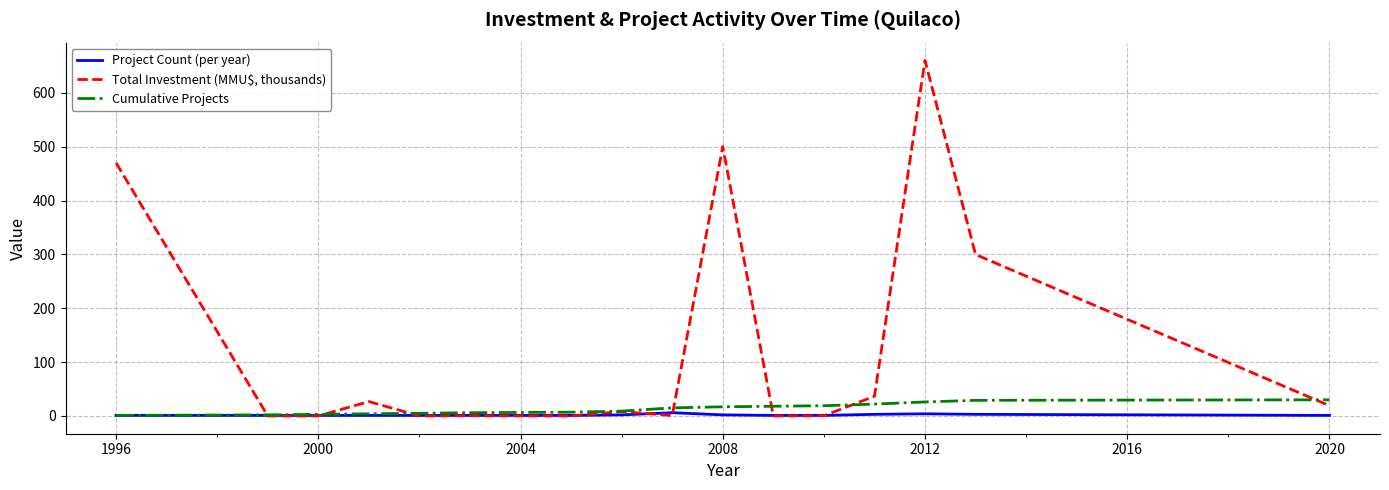

True or false: Total Investment (MMU$, thousands) has more than 2 points higher than both neighbors.

True